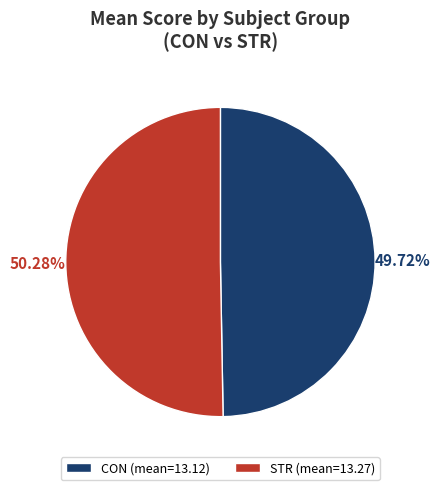

True or false: CON accounts for 42% of the total.

False